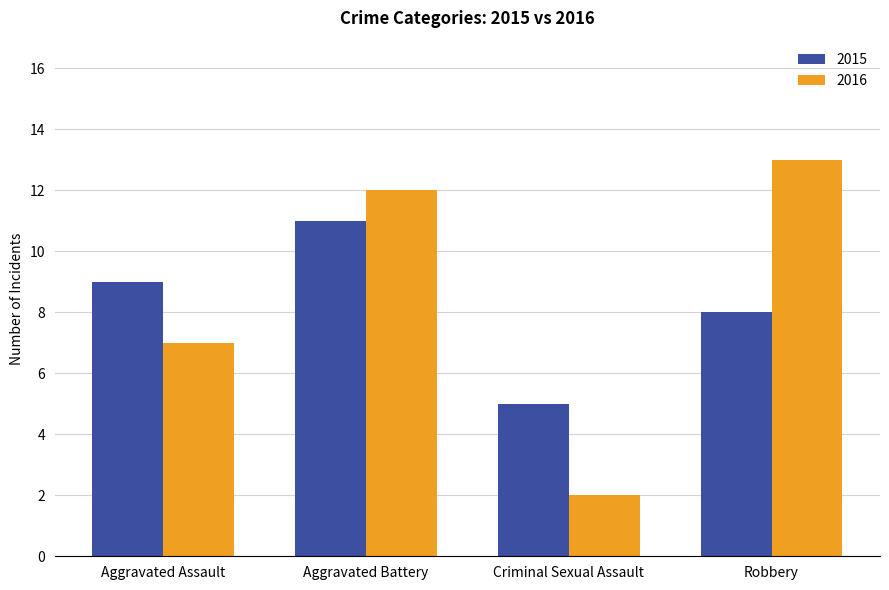

At which category is the sum across all series the highest?

Aggravated Battery